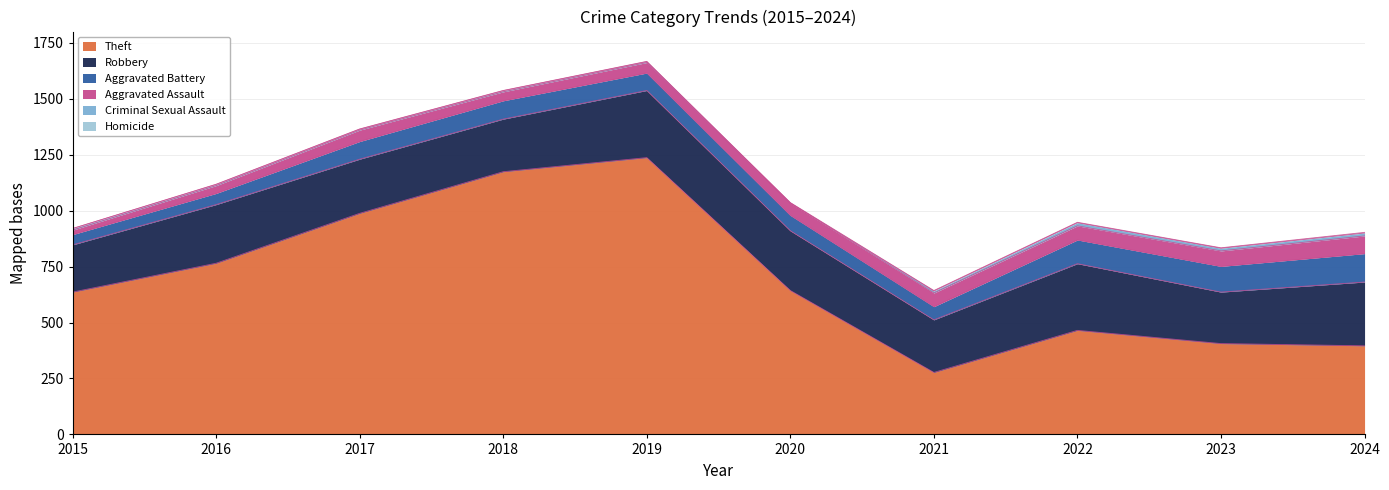

What is the approximate value of Criminal Sexual Assault at 2018, to the nearest 5?

5